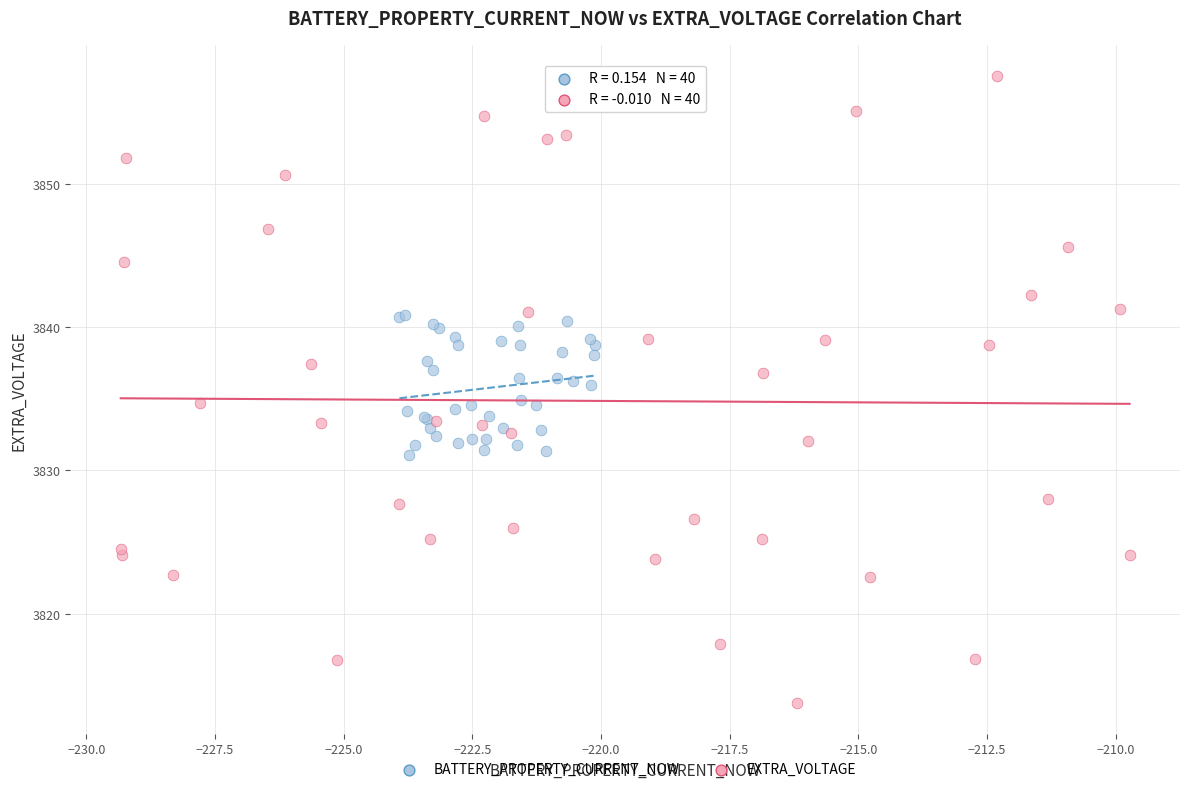

Which series contains the highest Y value?

EXTRA_VOLTAGE